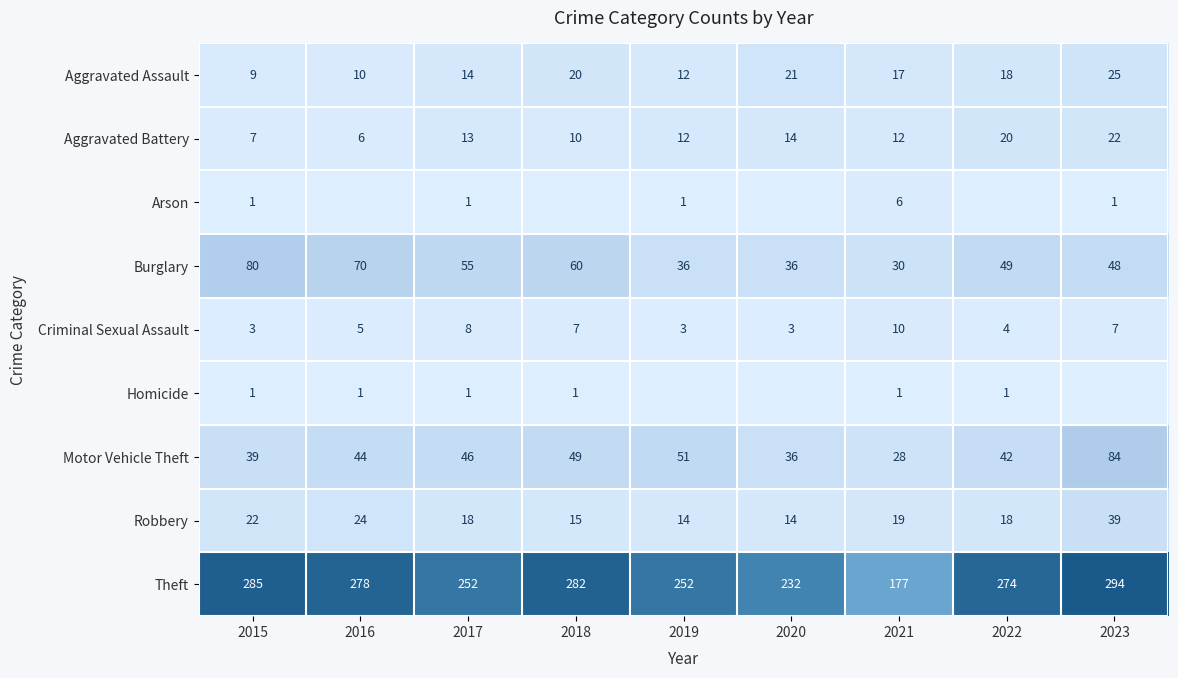

At which label does Criminal Sexual Assault reach its peak?

2021